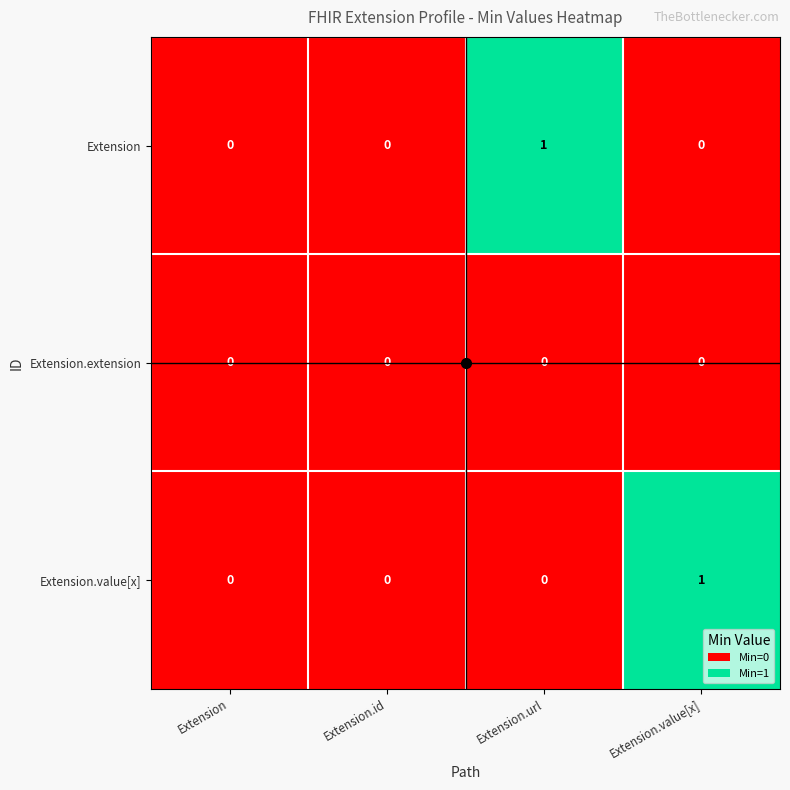

The value of Extension.value[x] at Extension.value[x] is 0. True or false?

False